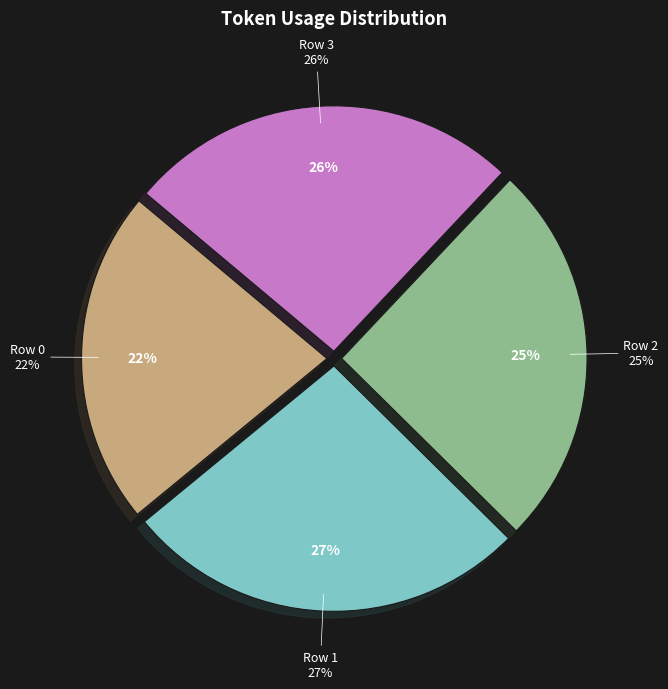

Approximately how many times larger is the value at Row 2 compared to Row 0?

1.1